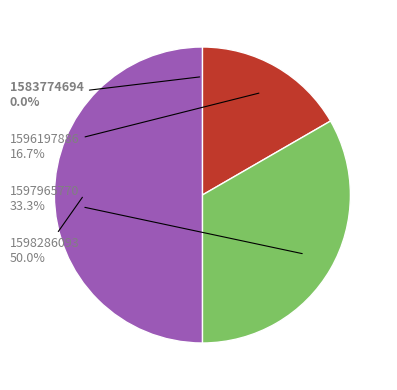

Is it true that 1597965770 is 33% of the pie?

True